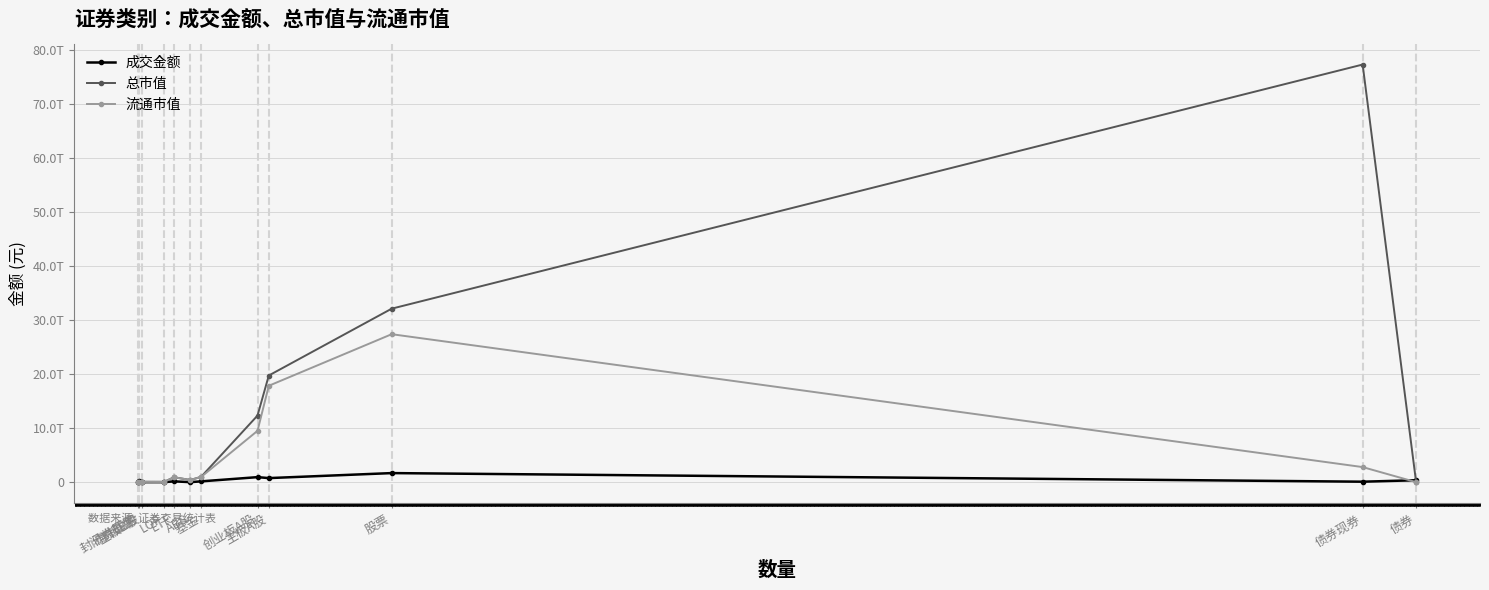

Which has a higher value, ABS or ETF?

ETF